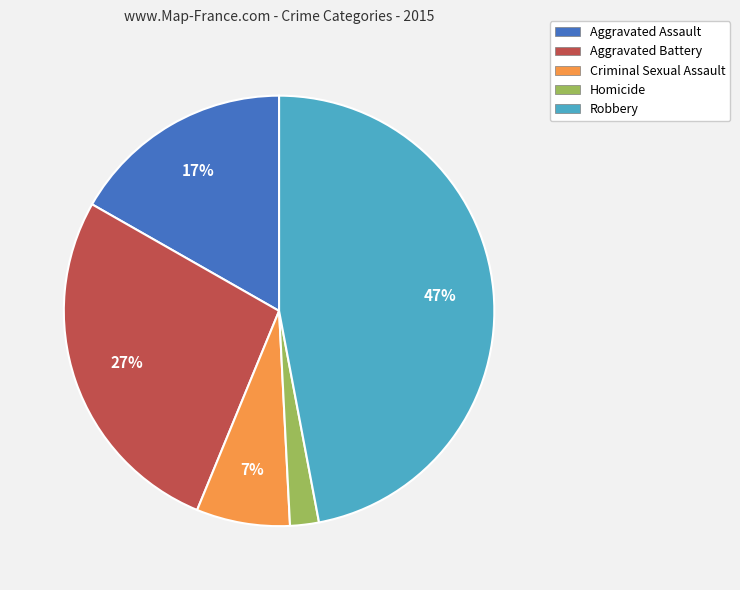

How many slices are in this pie chart?

5